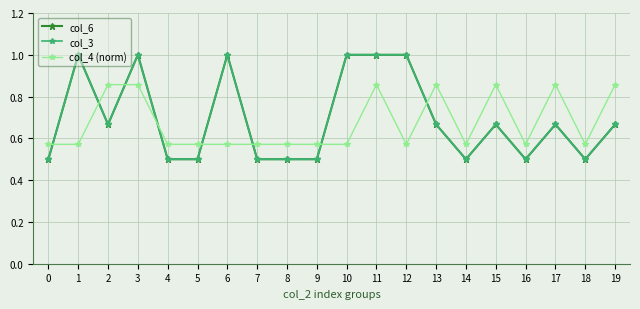

Read the col_4 (norm) value at 3.

0.9